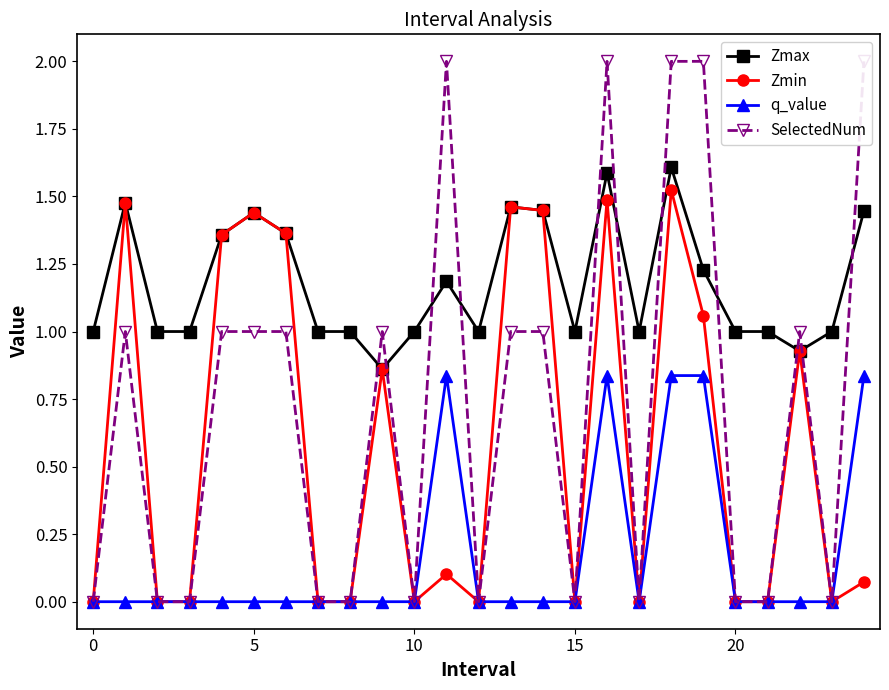

In Zmin, how many points are higher than both neighbors (excluding endpoints)?

8